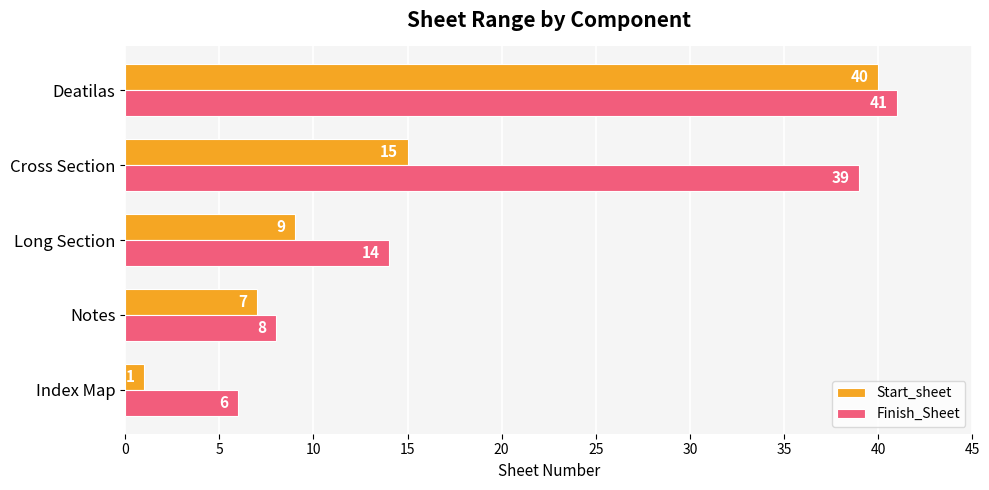

Which series has the widest spread of values?

Start_sheet